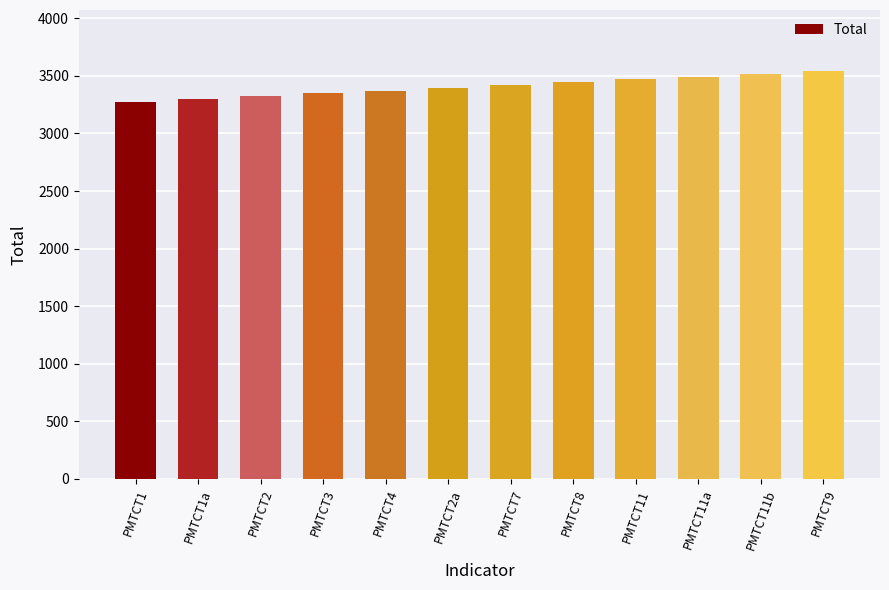

How many series are shown in this chart?

1